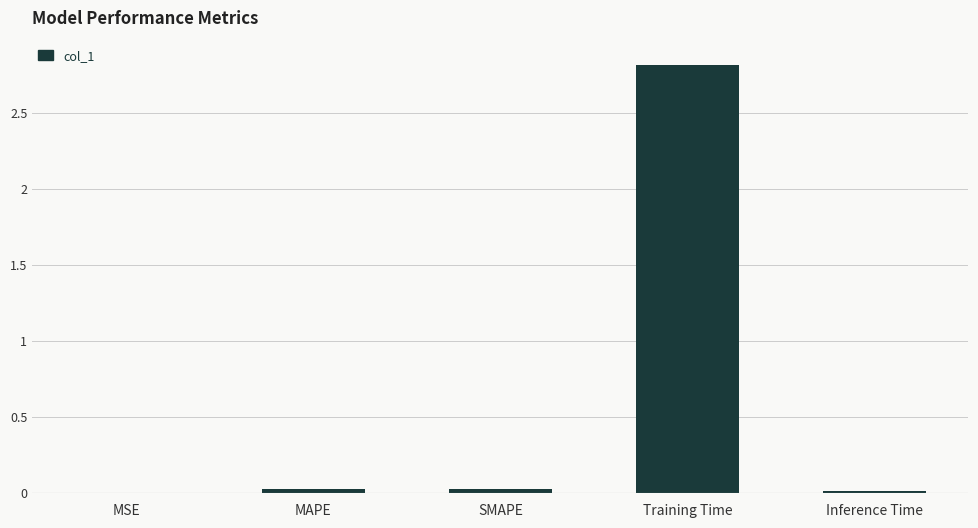

Read the value at Training Time.

2.8